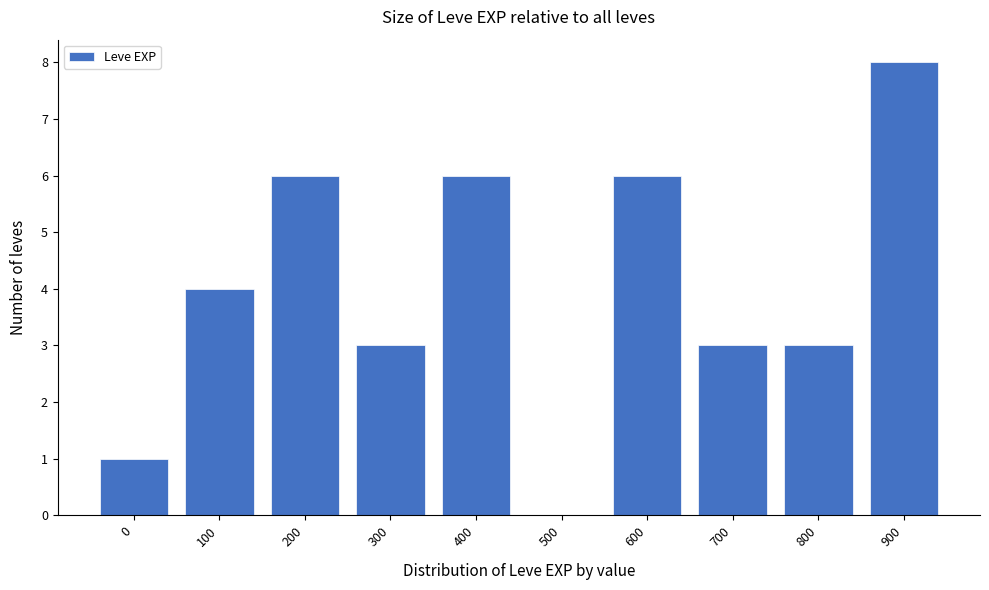

Reading left to right, extract all data points from this chart.

0=1	100=4	200=6	300=3	400=6	500=0	600=6	700=3	800=3	900=8